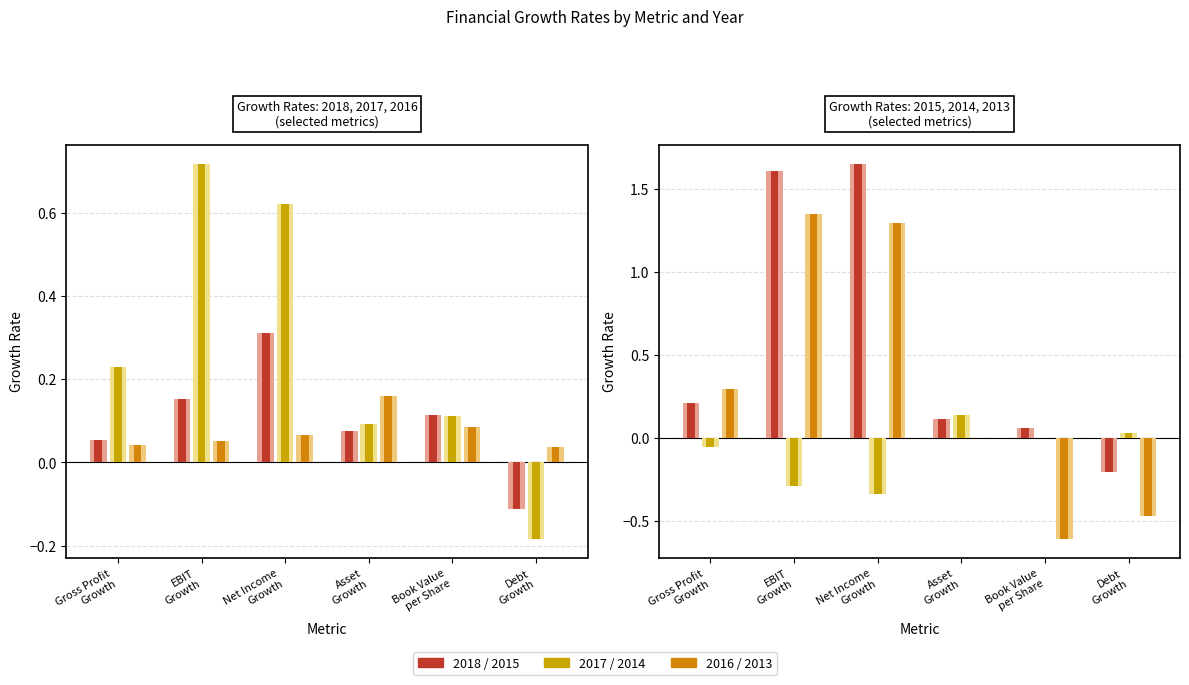

How many negative values does the 2013 (light) series have?

2